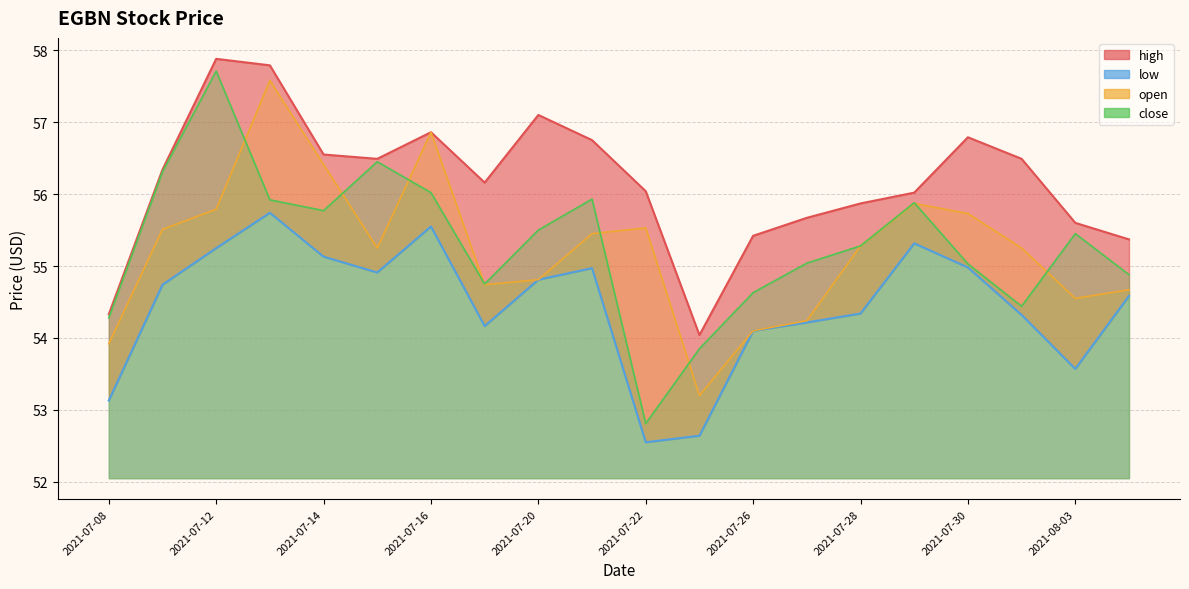

The low series shows 54.2 at 2021-07-27. True or false?

True